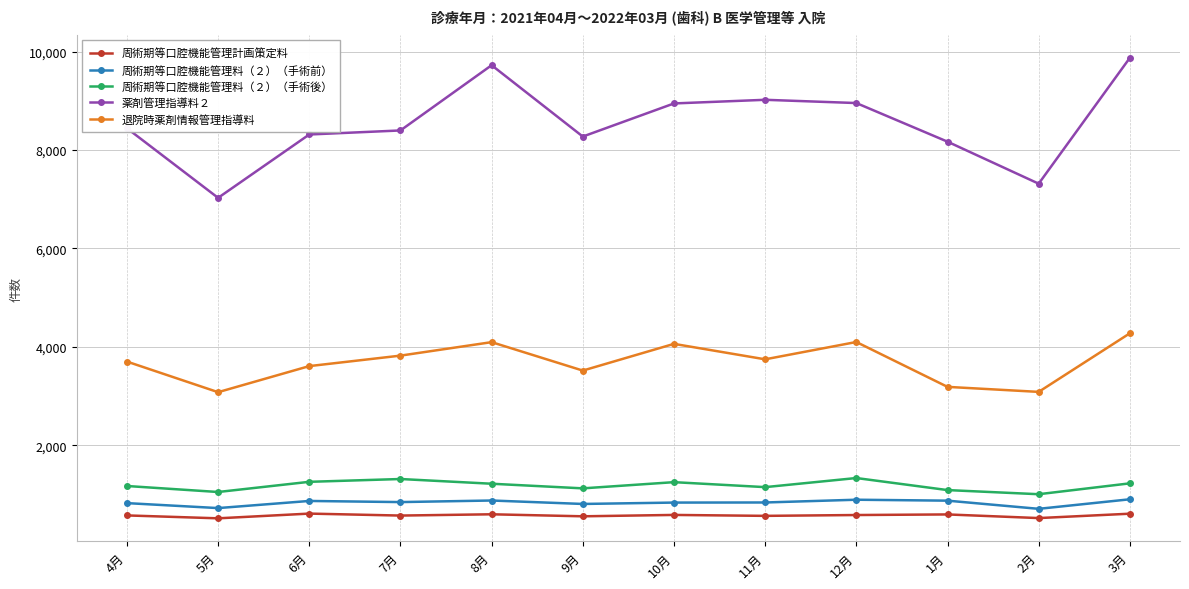

What is the sum of the 周術期等口腔機能管理料（２）（手術後） values at 2月 and 12月?

2337